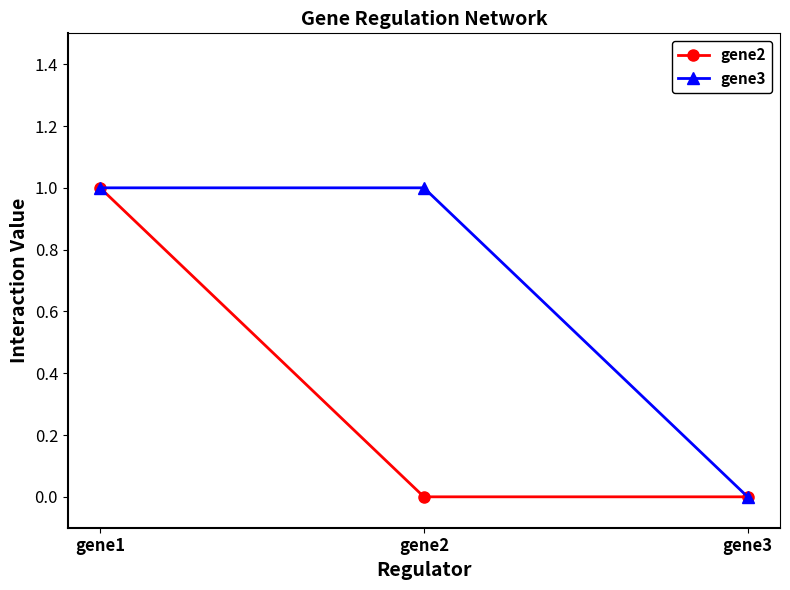

At which label is gene3 closest to 0?

gene3